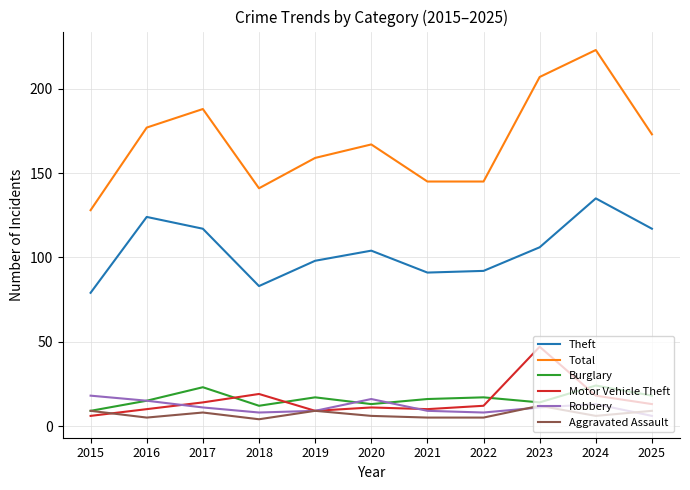

Which label corresponds to the largest value in the chart?

2024